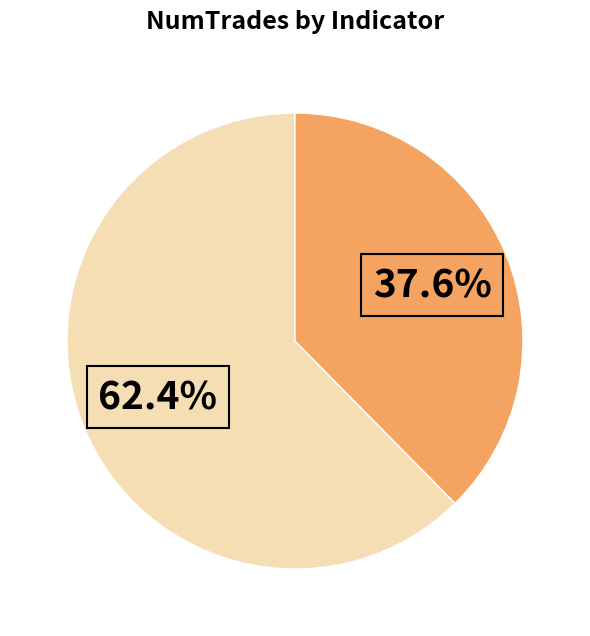

Is there any slice that represents more than half of the pie?

Yes